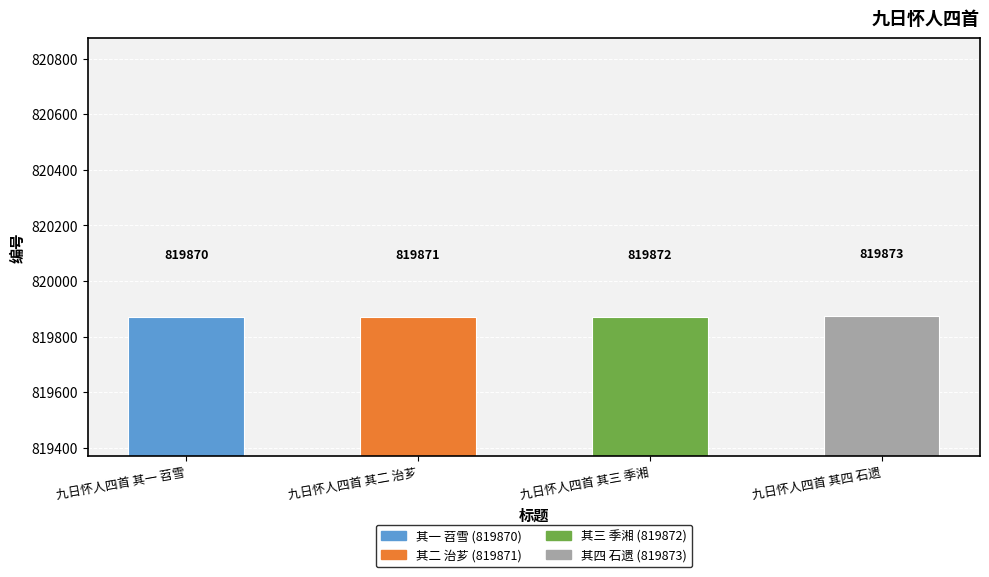

At which category does the chart reach its peak across all series?

九日怀人四首 其四 石遗